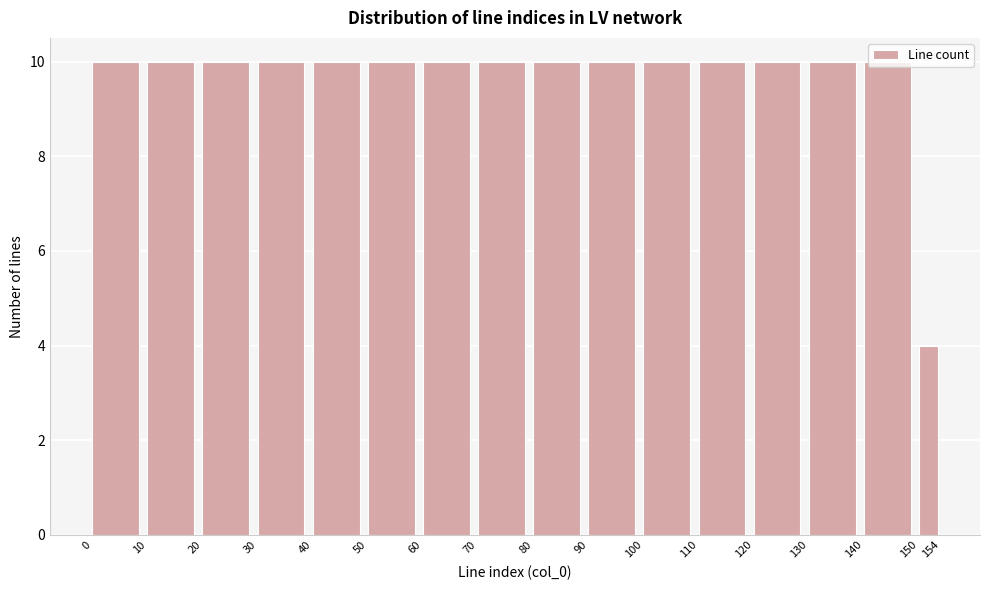

How tall is the bar that spans 80 to 90 on the x-axis? The values are not printed on the chart, so give them approximately, as read against the axis.

10